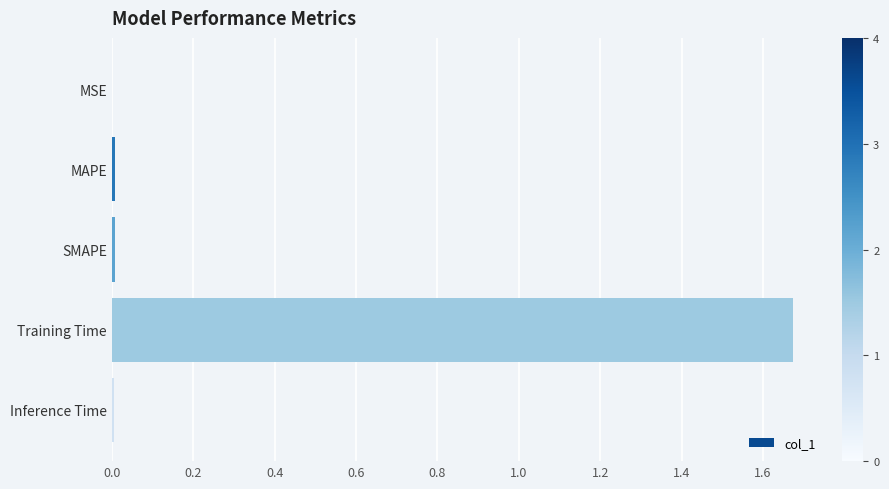

The value at SMAPE is 0.0. True or false?

True